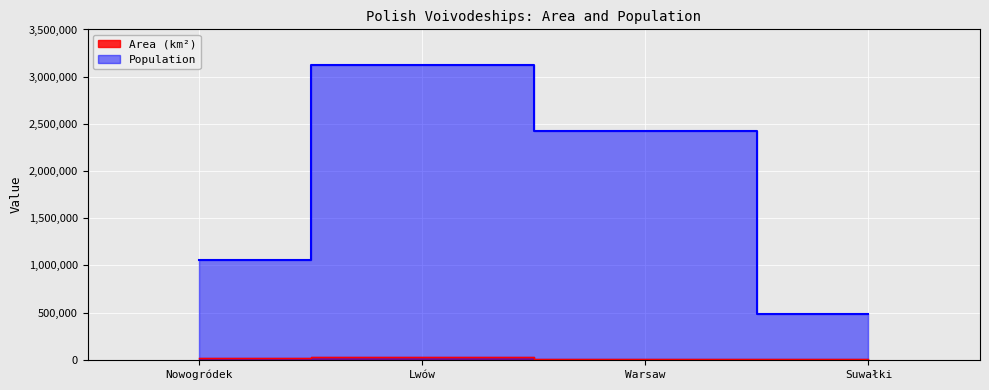

How many distinct data groups are displayed?

2